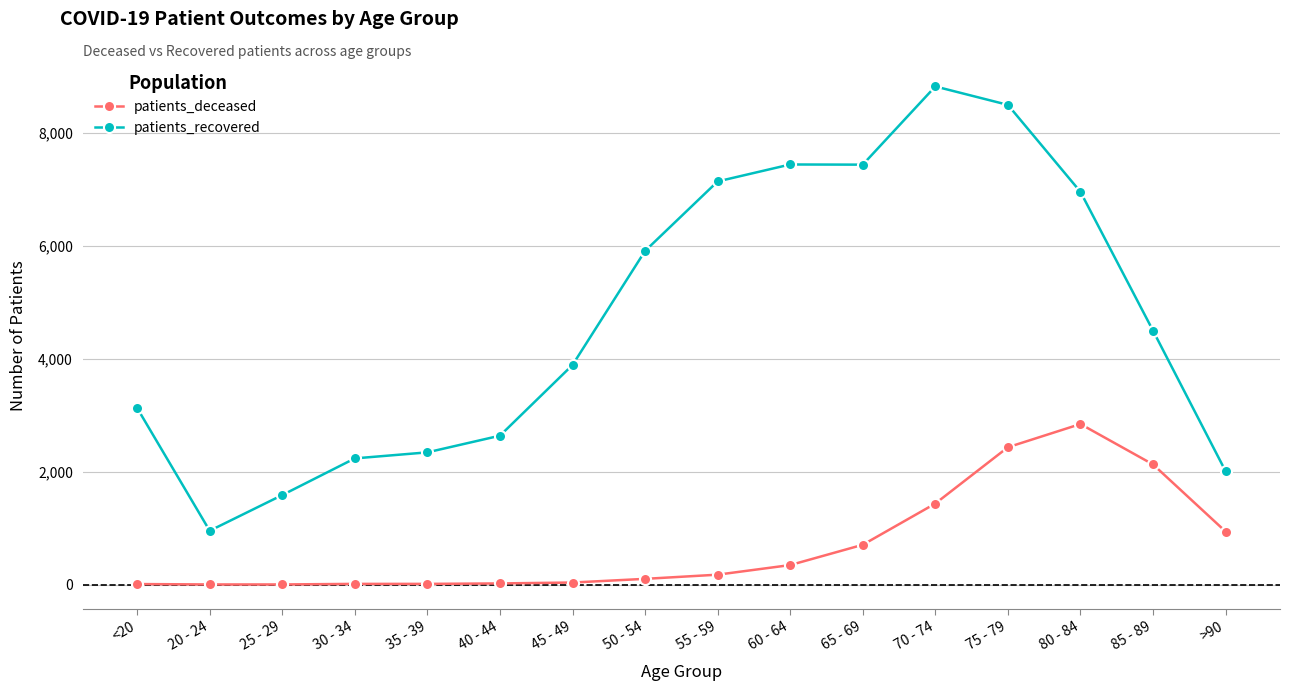

What is the difference between the maximum and second lowest values in the patients_recovered series?

7232